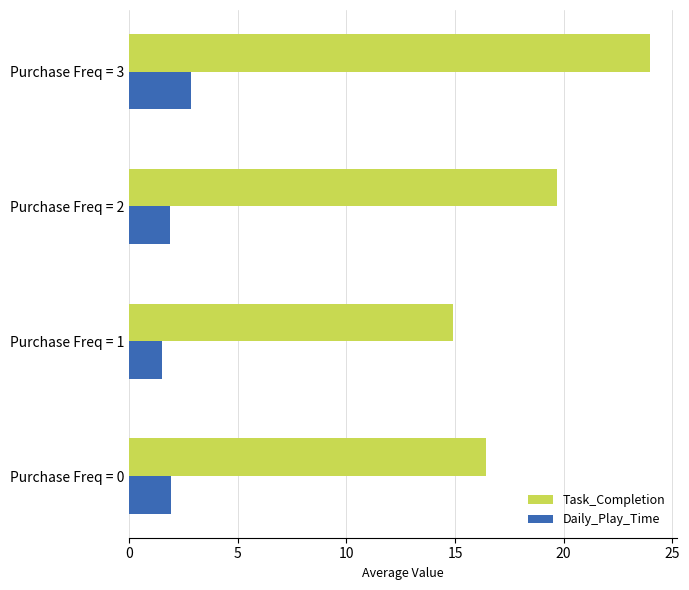

What is the sum of all Daily_Play_Time values?

8.2